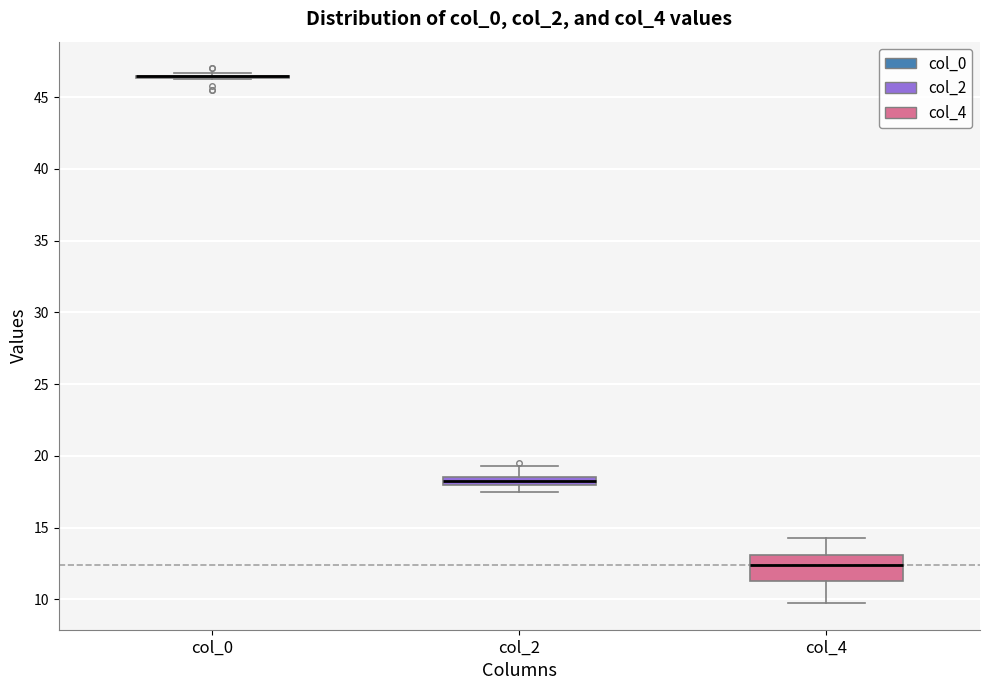

Comparing the boxes themselves (not the whiskers), which one is the tallest?

col_4